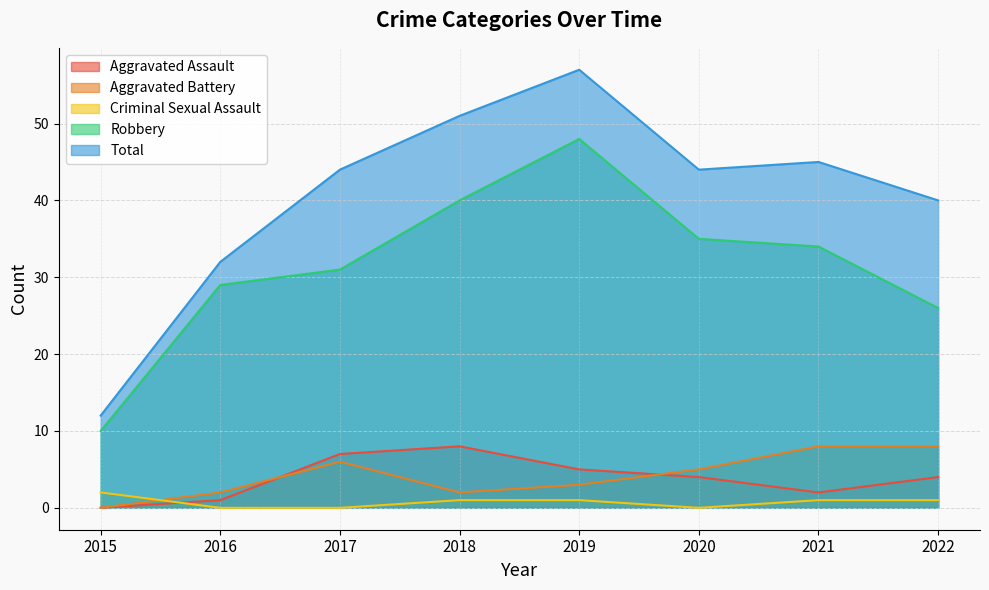

Where do Criminal Sexual Assault and Aggravated Battery first cross each other?

2015 and 2016